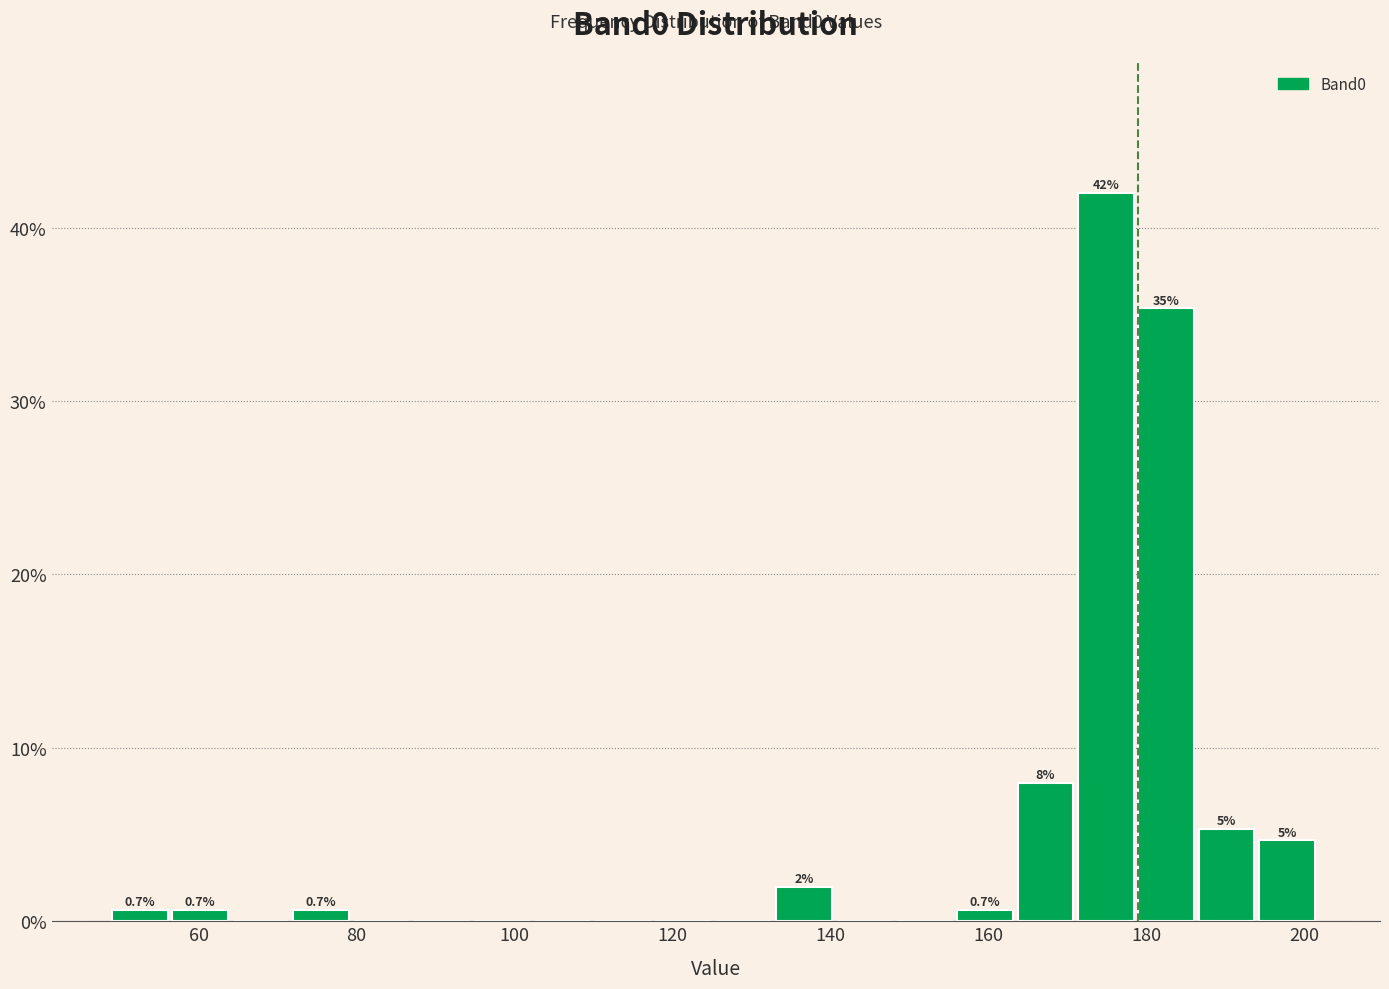

Around what value on the x-axis is the tallest bar? Give the approximate position of its centre, as read against the axis.

174